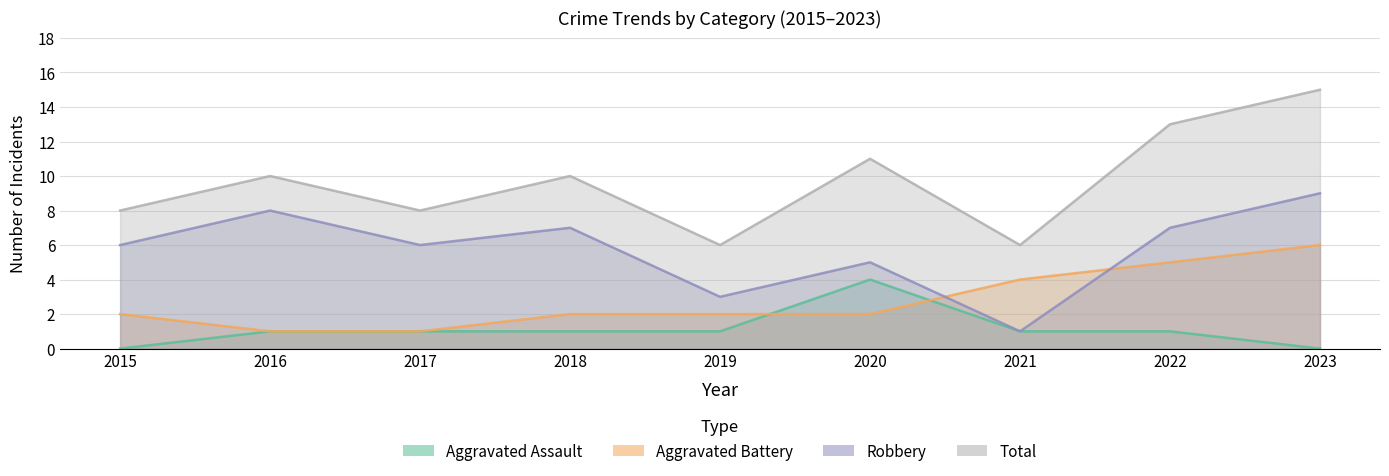

True or false: Total has a value of 3 at 2017.

False